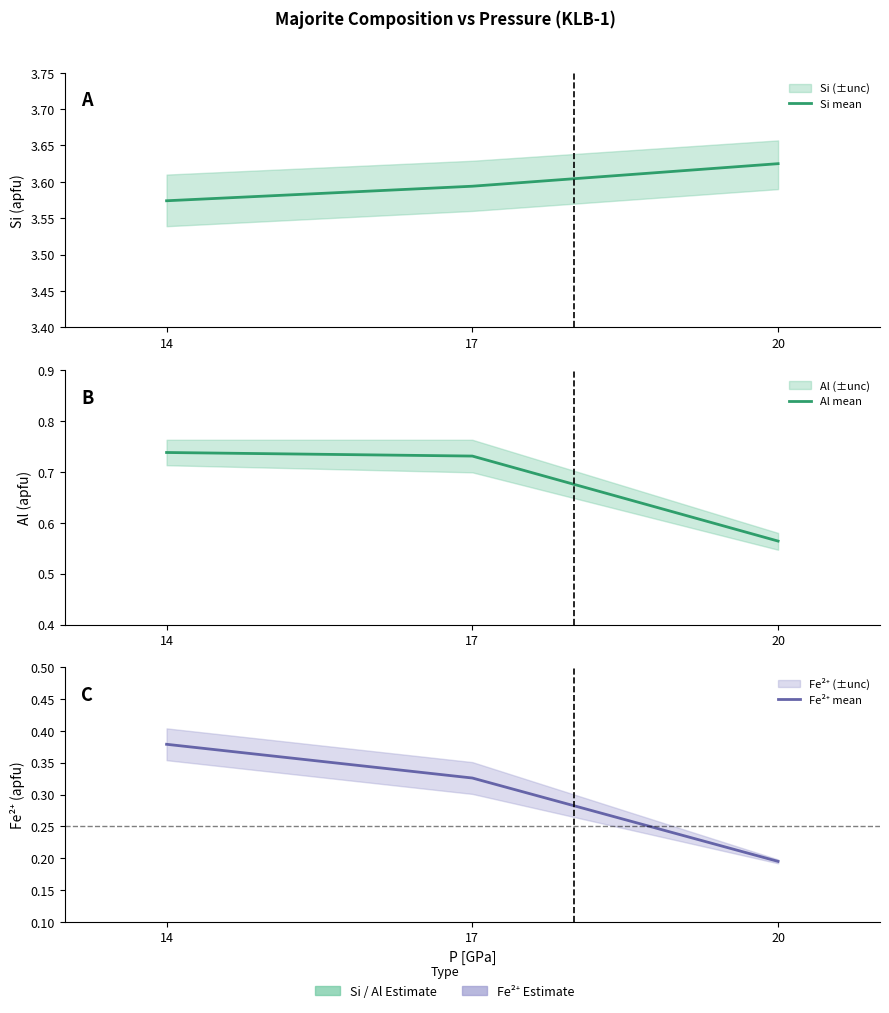

What are all the series names shown in the legend?

Si mean, Al mean, Fe²⁺ mean